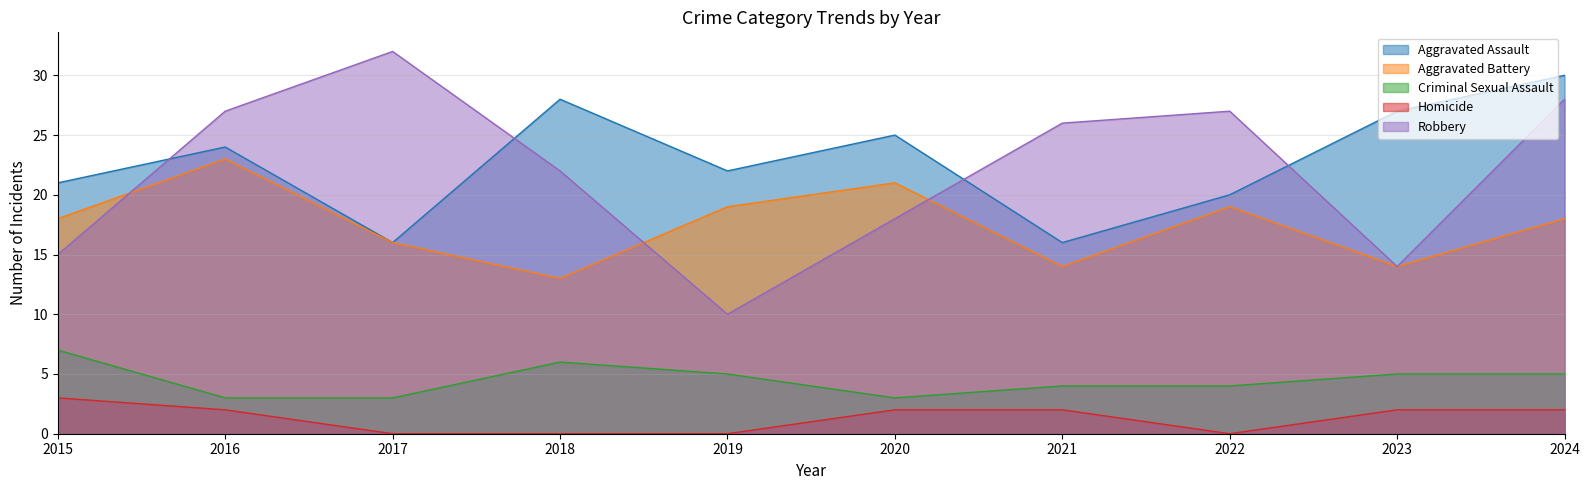

How many lines are shown in the chart?

5